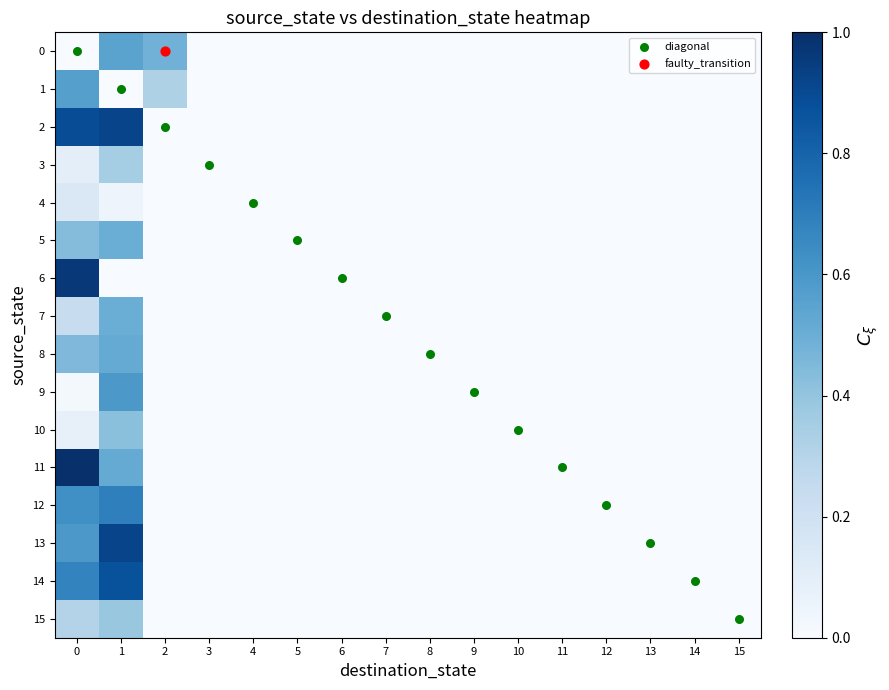

Reading right to left, extract all data points from this chart.

0: 15=0.0	14=0.0	13=0.0	12=0.0	11=0.0	10=0.0	9=0.0	8=0.0	7=0.0	6=0.0	5=0.0	4=0.0	3=0.0	2=0.5	1=0.5	0=0.0
1: 15=0.0	14=0.0	13=0.0	12=0.0	11=0.0	10=0.0	9=0.0	8=0.0	7=0.0	6=0.0	5=0.0	4=0.0	3=0.0	2=0.3	1=0.0	0=0.6
2: 15=0.0	14=0.0	13=0.0	12=0.0	11=0.0	10=0.0	9=0.0	8=0.0	7=0.0	6=0.0	5=0.0	4=0.0	3=0.0	2=0.0	1=0.9	0=0.9
3: 15=0.0	14=0.0	13=0.0	12=0.0	11=0.0	10=0.0	9=0.0	8=0.0	7=0.0	6=0.0	5=0.0	4=0.0	3=0.0	2=0.0	1=0.4	0=0.1
4: 15=0.0	14=0.0	13=0.0	12=0.0	11=0.0	10=0.0	9=0.0	8=0.0	7=0.0	6=0.0	5=0.0	4=0.0	3=0.0	2=0.0	1=0.0	0=0.1
5: 15=0.0	14=0.0	13=0.0	12=0.0	11=0.0	10=0.0	9=0.0	8=0.0	7=0.0	6=0.0	5=0.0	4=0.0	3=0.0	2=0.0	1=0.5	0=0.4
6: 15=0.0	14=0.0	13=0.0	12=0.0	11=0.0	10=0.0	9=0.0	8=0.0	7=0.0	6=0.0	5=0.0	4=0.0	3=0.0	2=0.0	1=0.0	0=1.0
7: 15=0.0	14=0.0	13=0.0	12=0.0	11=0.0	10=0.0	9=0.0	8=0.0	7=0.0	6=0.0	5=0.0	4=0.0	3=0.0	2=0.0	1=0.5	0=0.2
8: 15=0.0	14=0.0	13=0.0	12=0.0	11=0.0	10=0.0	9=0.0	8=0.0	7=0.0	6=0.0	5=0.0	4=0.0	3=0.0	2=0.0	1=0.5	0=0.5
9: 15=0.0	14=0.0	13=0.0	12=0.0	11=0.0	10=0.0	9=0.0	8=0.0	7=0.0	6=0.0	5=0.0	4=0.0	3=0.0	2=0.0	1=0.6	0=0.0
10: 15=0.0	14=0.0	13=0.0	12=0.0	11=0.0	10=0.0	9=0.0	8=0.0	7=0.0	6=0.0	5=0.0	4=0.0	3=0.0	2=0.0	1=0.4	0=0.1
11: 15=0.0	14=0.0	13=0.0	12=0.0	11=0.0	10=0.0	9=0.0	8=0.0	7=0.0	6=0.0	5=0.0	4=0.0	3=0.0	2=0.0	1=0.5	0=1.0
12: 15=0.0	14=0.0	13=0.0	12=0.0	11=0.0	10=0.0	9=0.0	8=0.0	7=0.0	6=0.0	5=0.0	4=0.0	3=0.0	2=0.0	1=0.7	0=0.6
13: 15=0.0	14=0.0	13=0.0	12=0.0	11=0.0	10=0.0	9=0.0	8=0.0	7=0.0	6=0.0	5=0.0	4=0.0	3=0.0	2=0.0	1=0.9	0=0.6
14: 15=0.0	14=0.0	13=0.0	12=0.0	11=0.0	10=0.0	9=0.0	8=0.0	7=0.0	6=0.0	5=0.0	4=0.0	3=0.0	2=0.0	1=0.9	0=0.7
15: 15=0.0	14=0.0	13=0.0	12=0.0	11=0.0	10=0.0	9=0.0	8=0.0	7=0.0	6=0.0	5=0.0	4=0.0	3=0.0	2=0.0	1=0.4	0=0.3